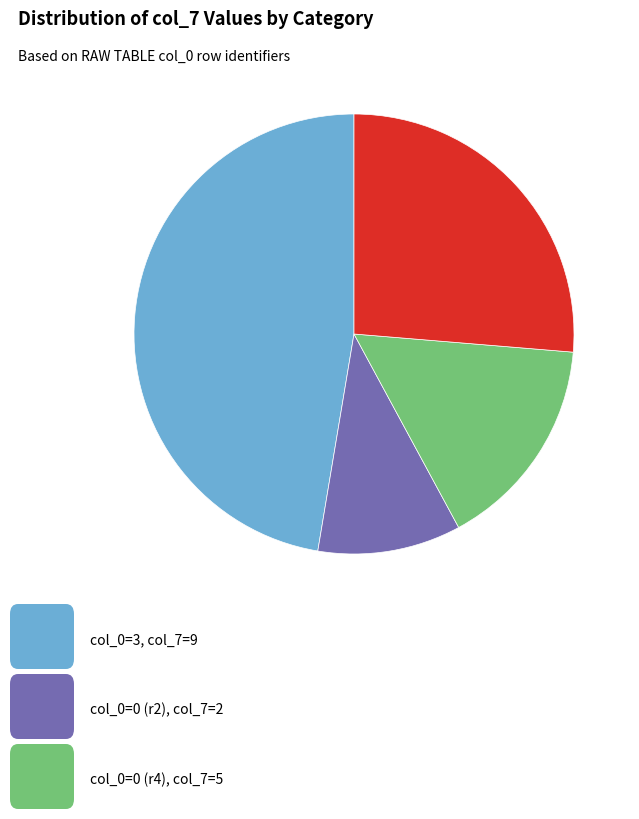

Is there a majority slice in this chart?

No